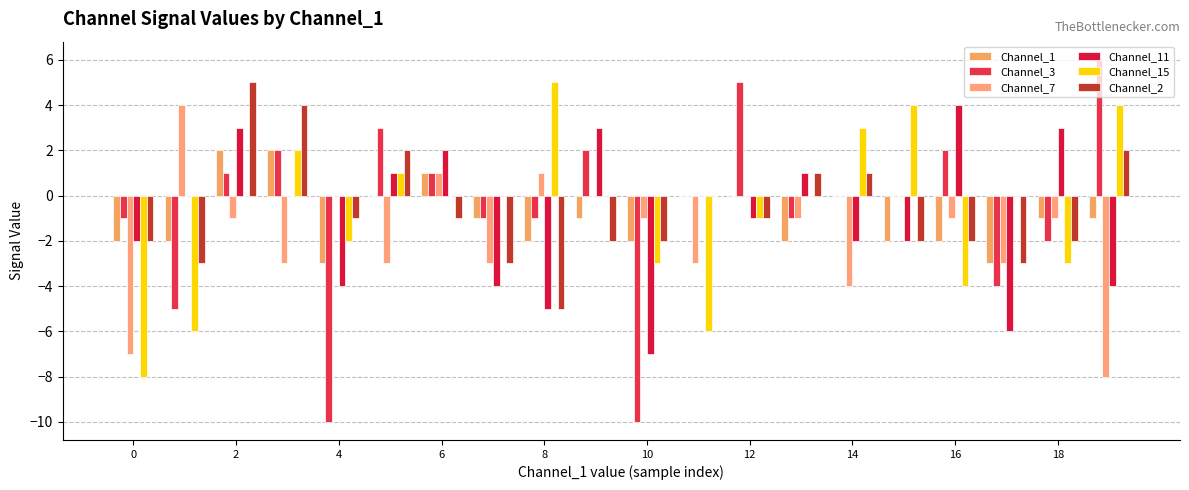

Count the number of categories in the chart.

20